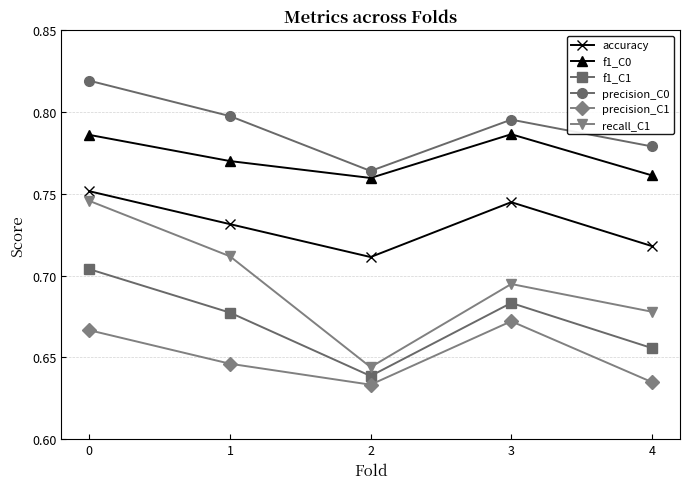

List the labels in order of accuracy value, smallest first.

2, 4, 1, 3, 0